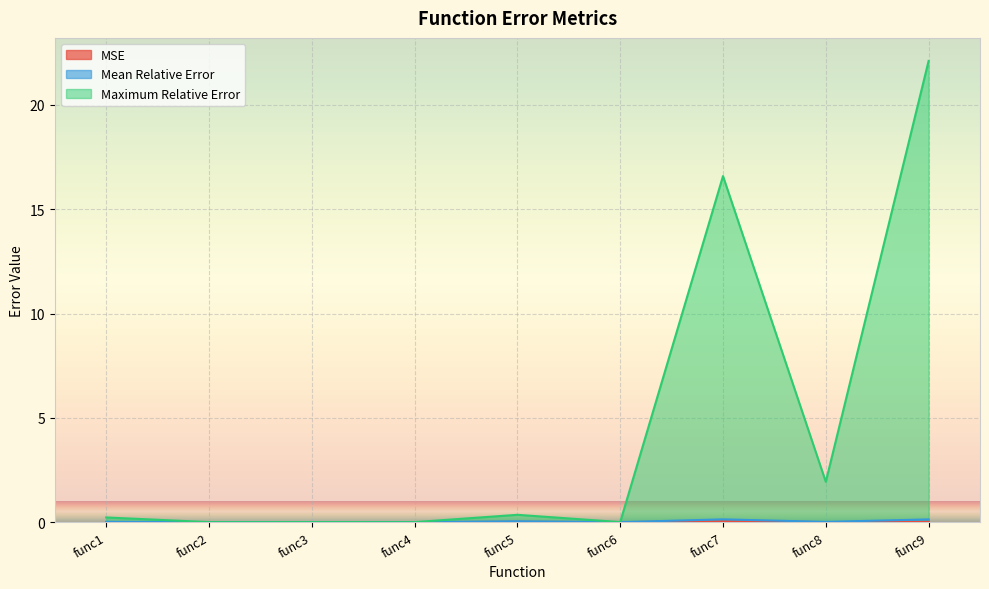

Which series changed the most between func4 and func6?

Maximum Relative Error